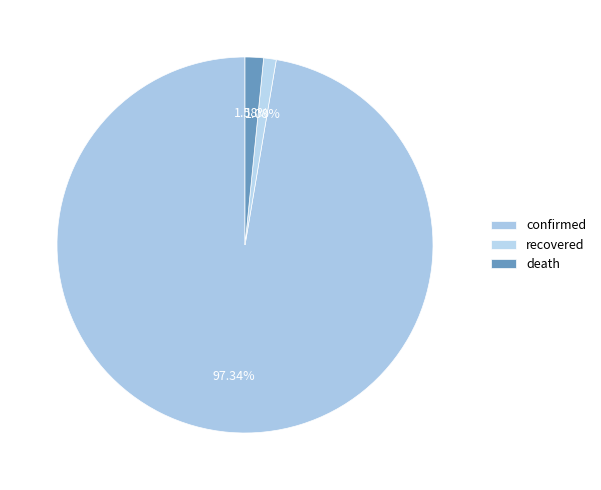

How many segments does this pie chart have?

3